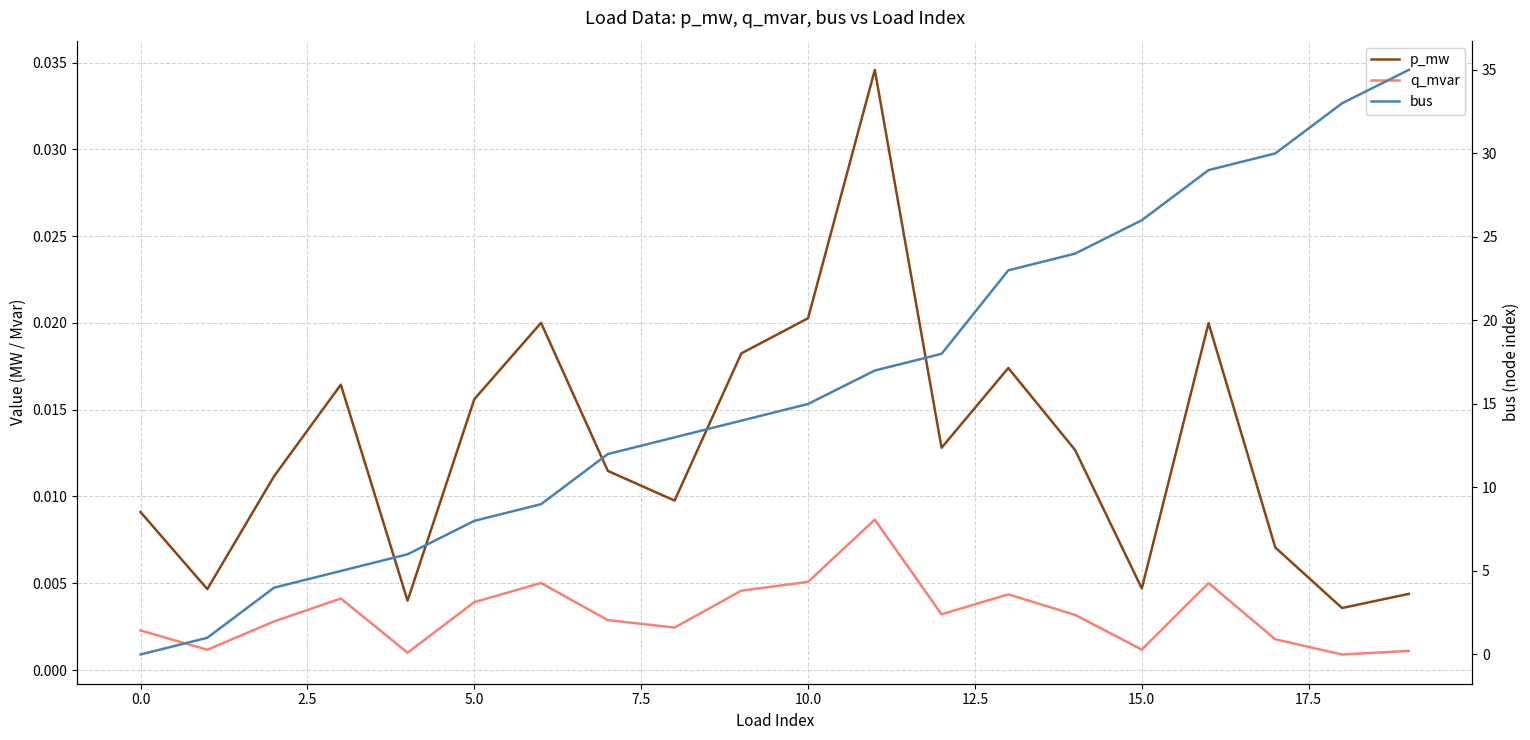

Rank the series by their maximum value, from lowest to highest.

q_mvar, p_mw, bus